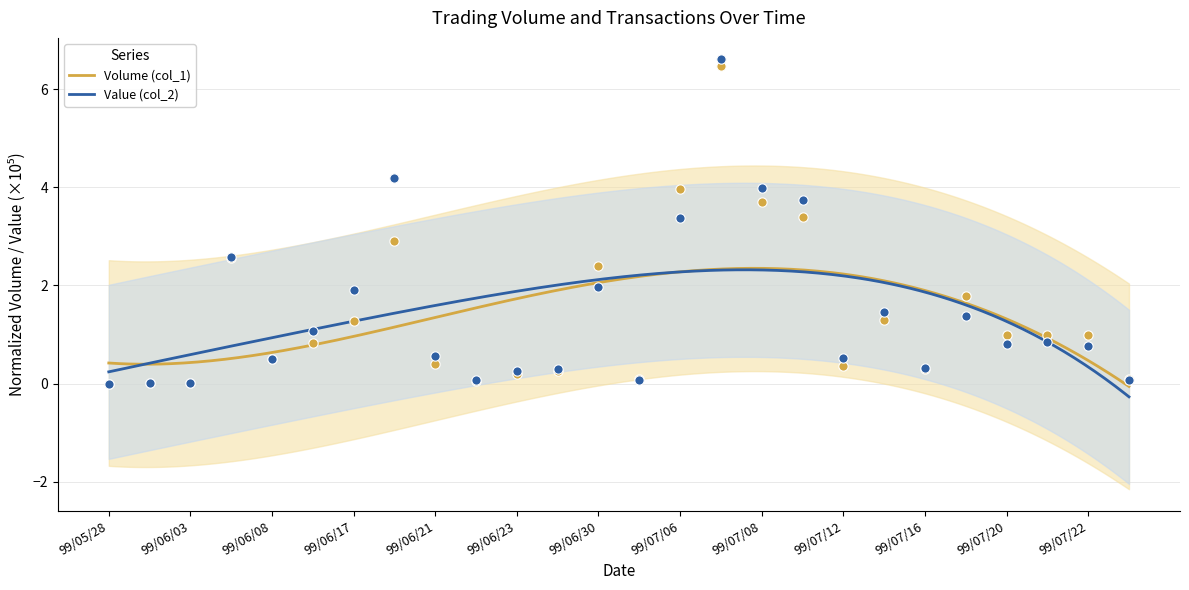

At how many categories does at least one series exceed 2?

7